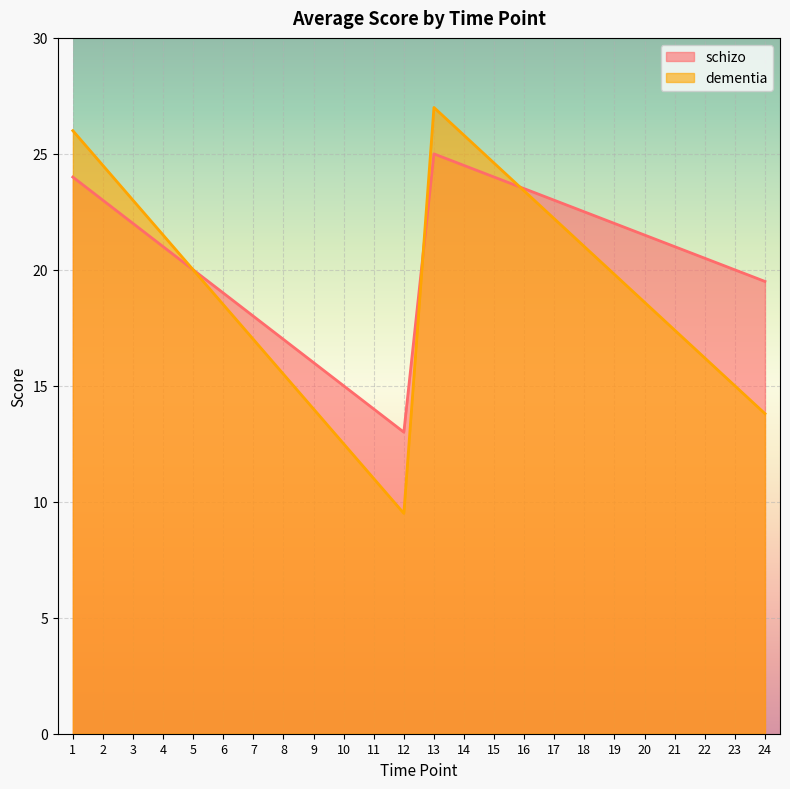

Which series has the largest total across all categories?

schizo